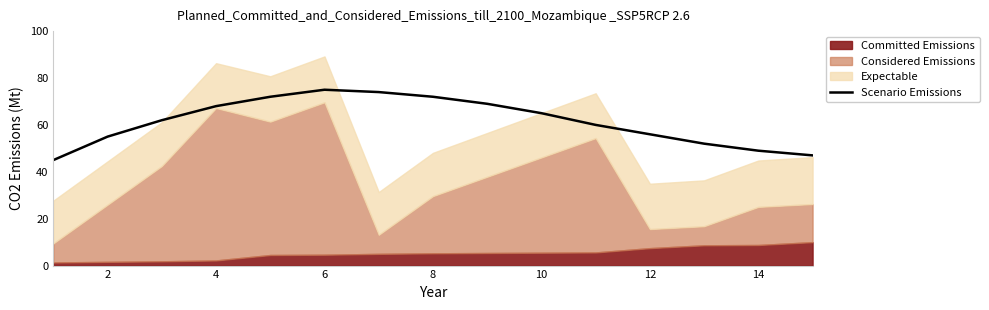

True or false: there are more than 2 points higher than both neighbors.

False